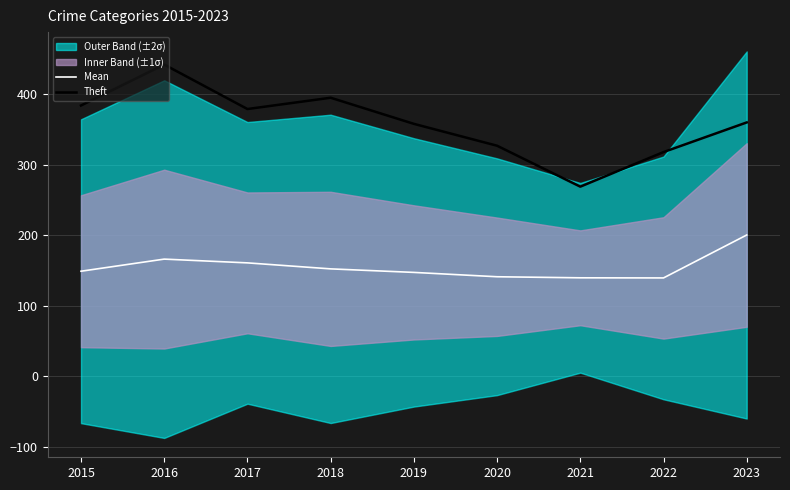

Where does the Mean series first go above 149?

2015